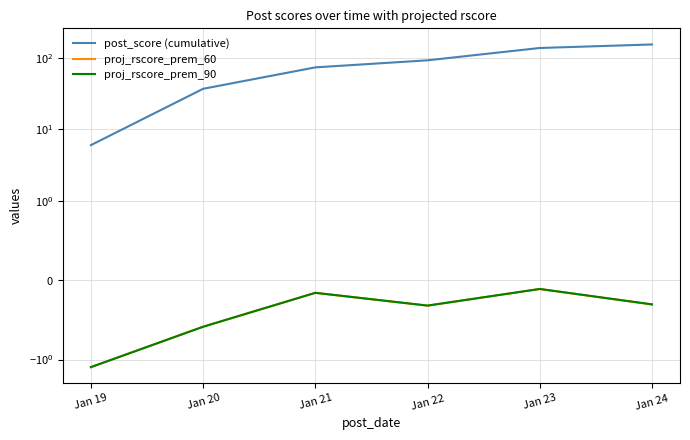

What is the difference between the maximum and minimum values in the post_score (cumulative) series?

147.8